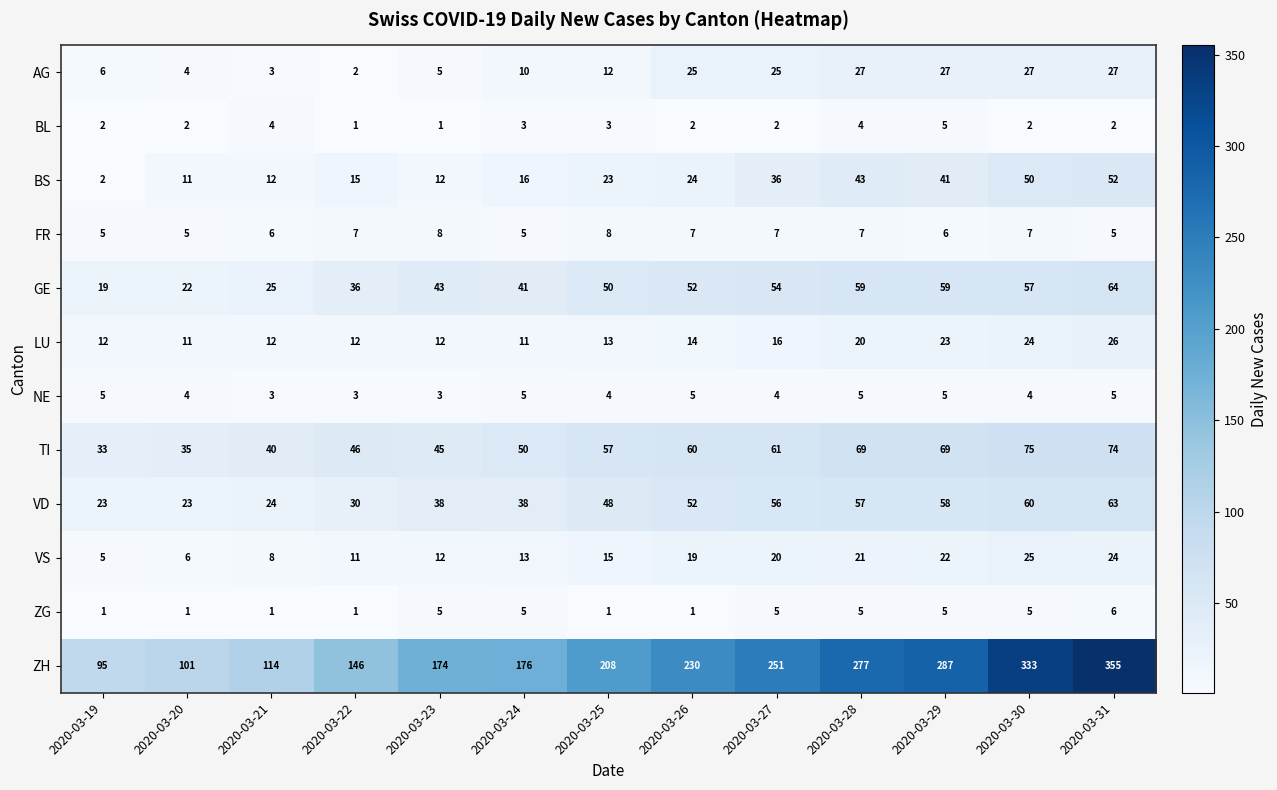

Between 2020-03-26 and 2020-03-27, which series saw the biggest shift?

ZH